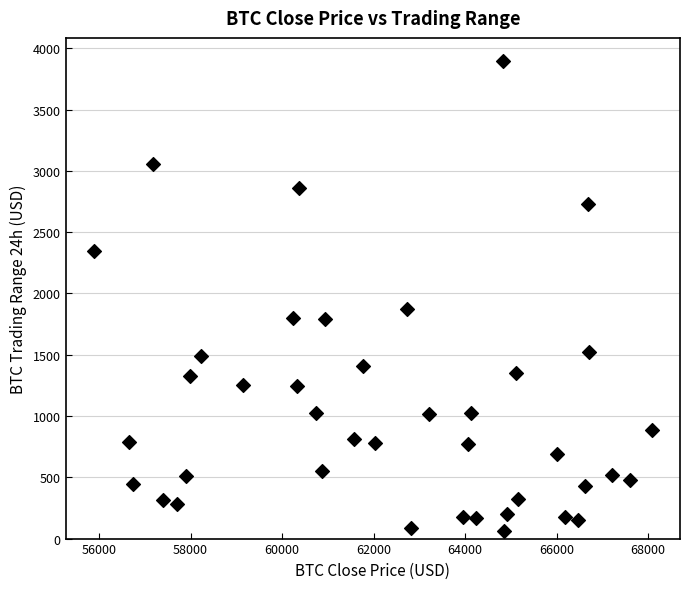

What is the range of X values (max minus min)?

12207.8